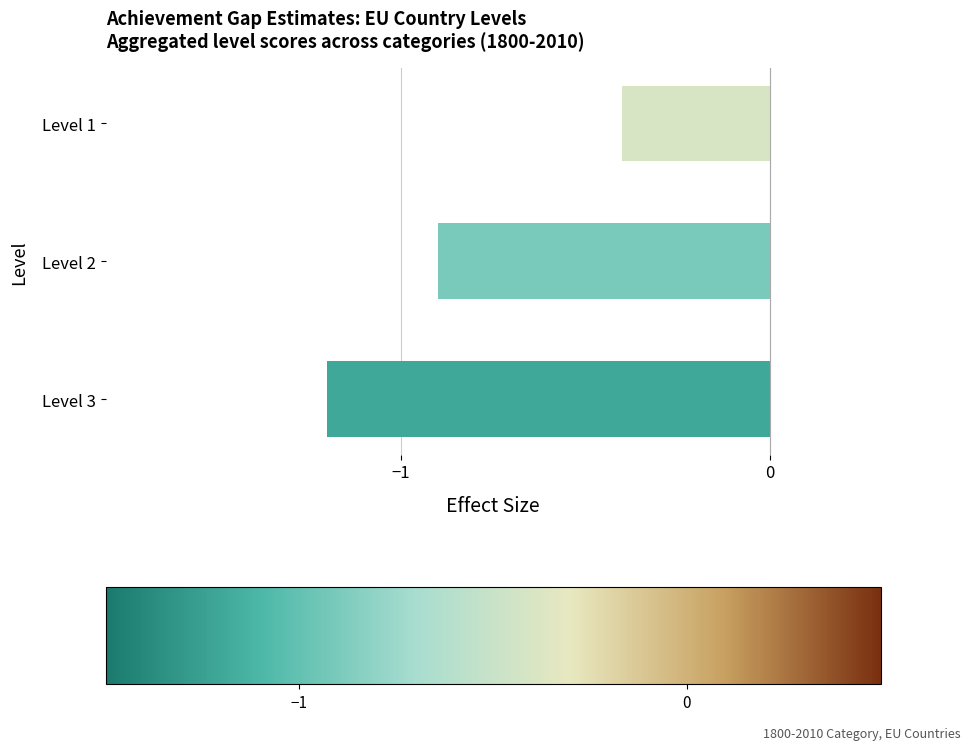

The value at Level 1 is -0.4. True or false?

True